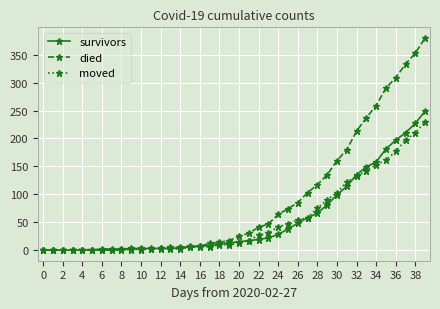

What is the maximum value for moved?

230